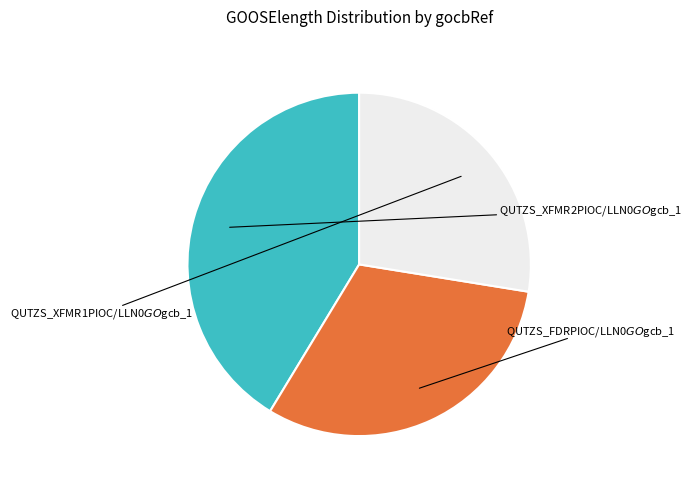

Which slice is the smallest?

QUTZS_XFMR2PIOC/LLN0$GO$gcb_1